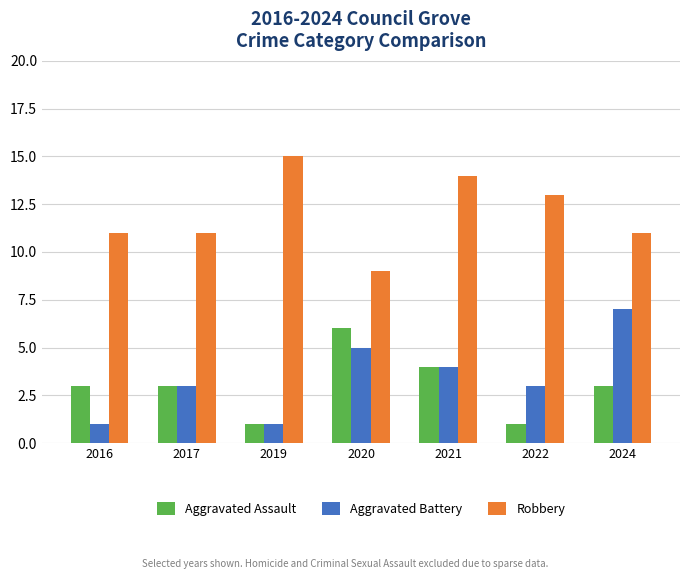

List the series in order of their peak value, highest first.

Robbery, Aggravated Battery, Aggravated Assault